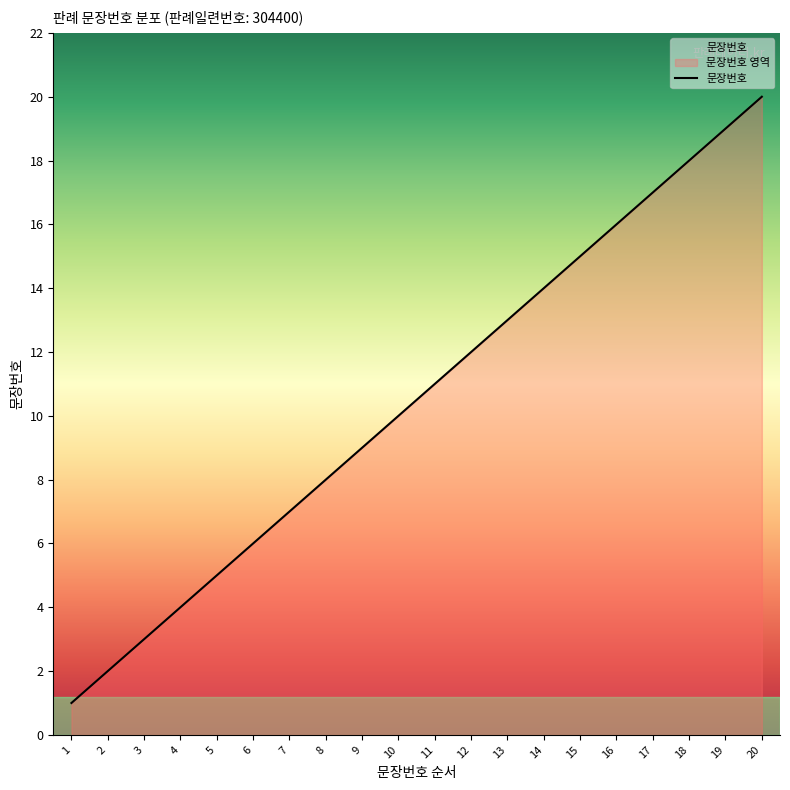

What is the sum of all values?

210